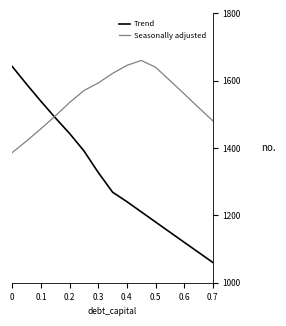

List the series in order of their overall mean, lowest first.

Trend, Seasonally adjusted